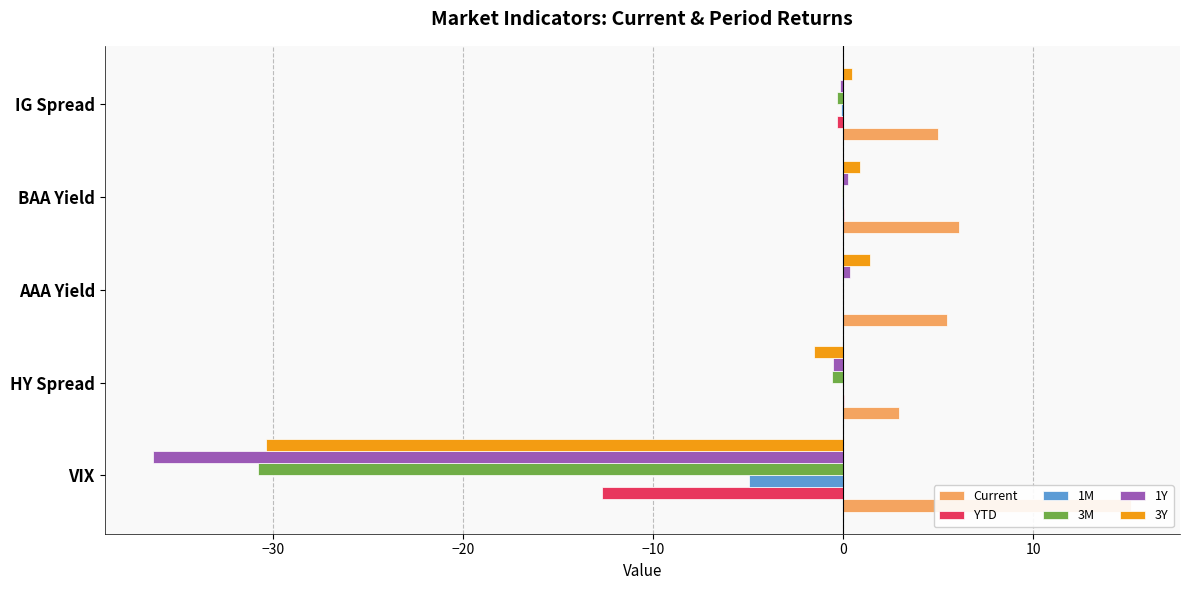

What is the difference between the second highest and minimum values in the YTD series?

12.7